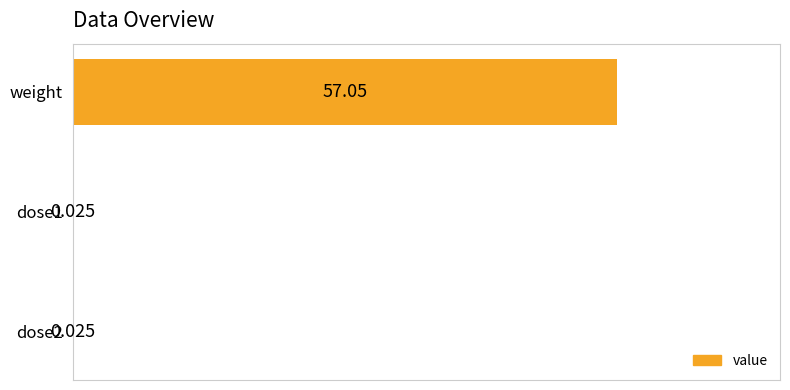

At which category does the chart reach its peak across all series?

weight